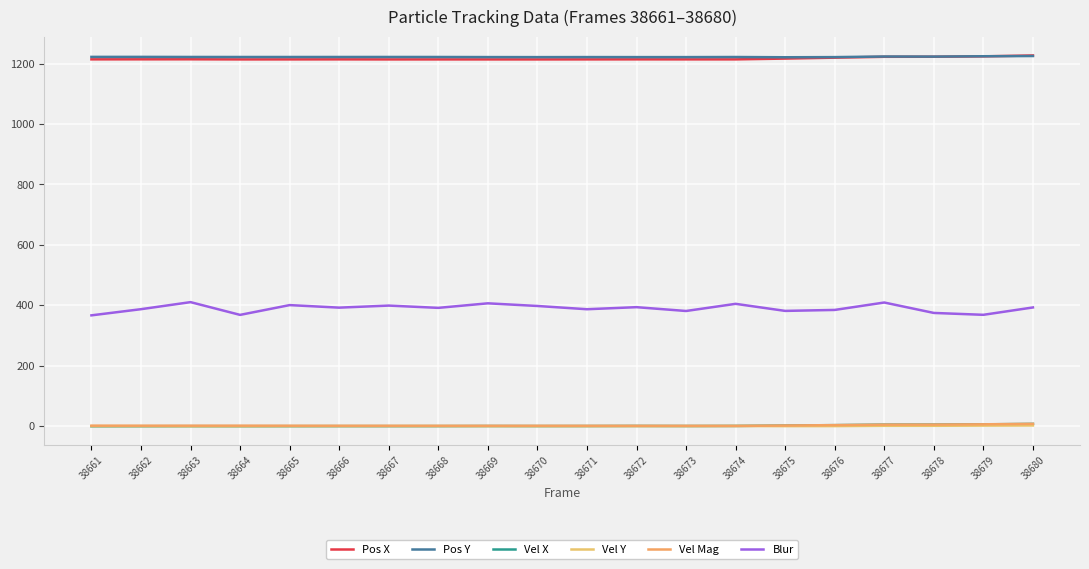

What is the total value across all series at 38677?

2865.3